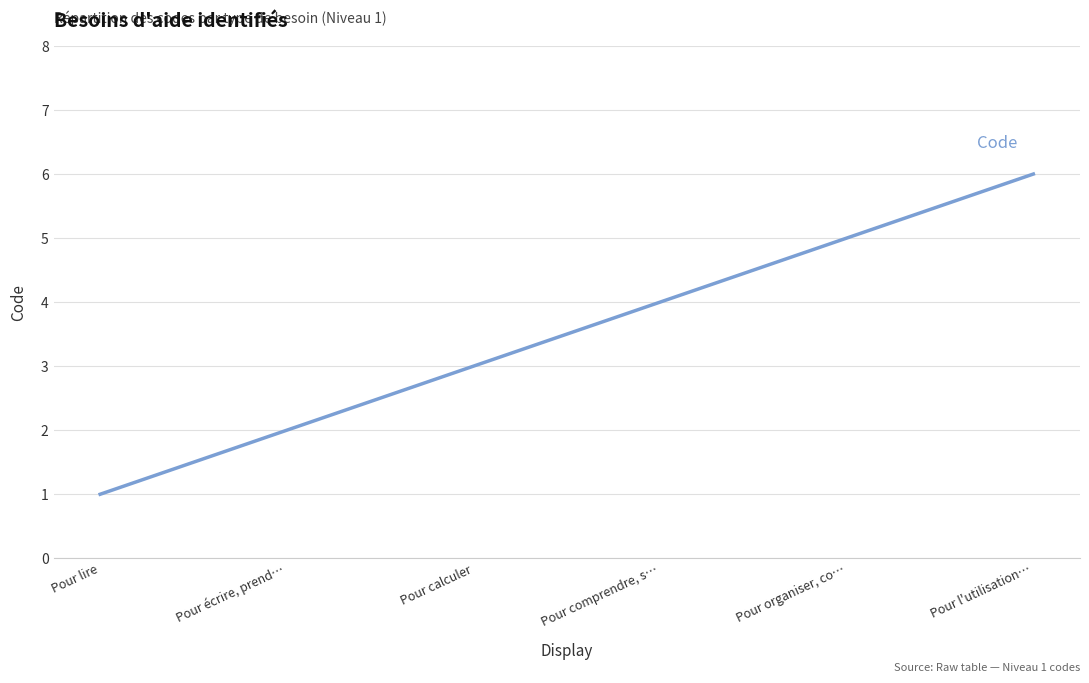

What is the difference between the values at Pour écrire, prend… and Pour comprendre, s…?

2